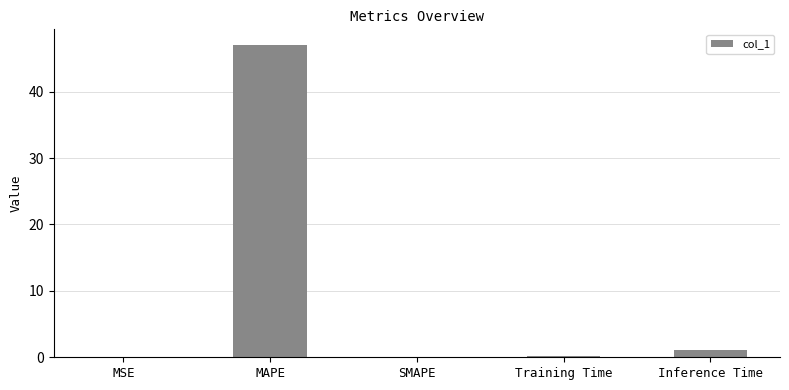

Which label corresponds to the largest value in the chart?

MAPE